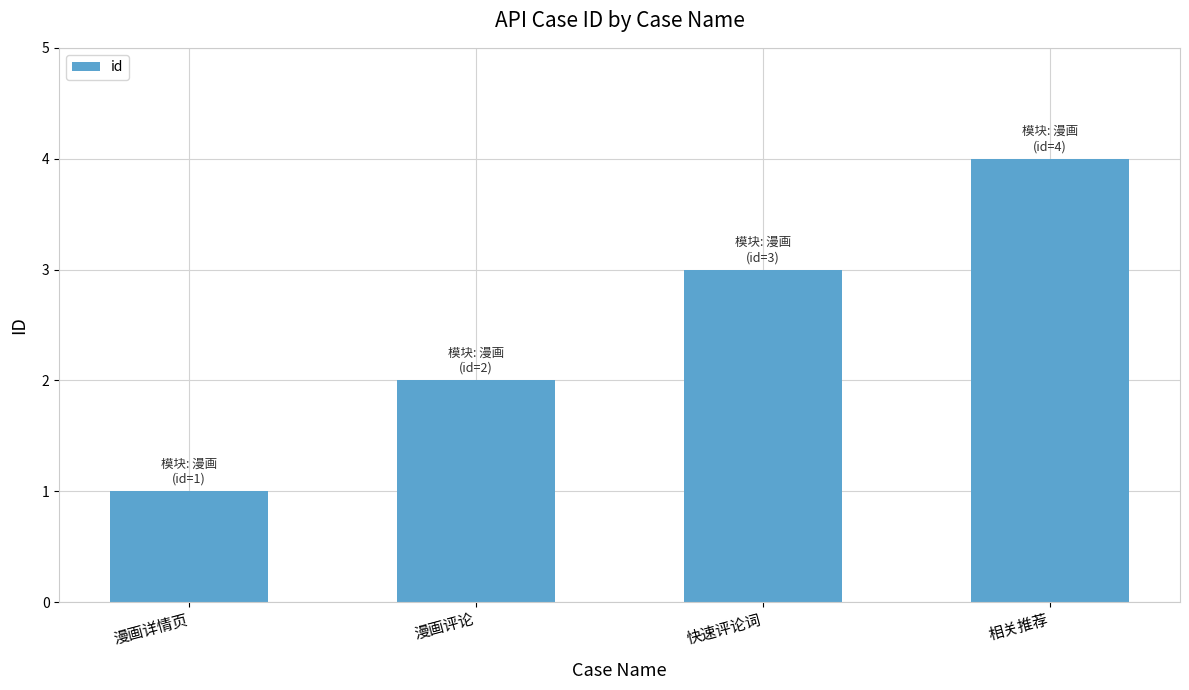

Read the value at 快速评论词.

3